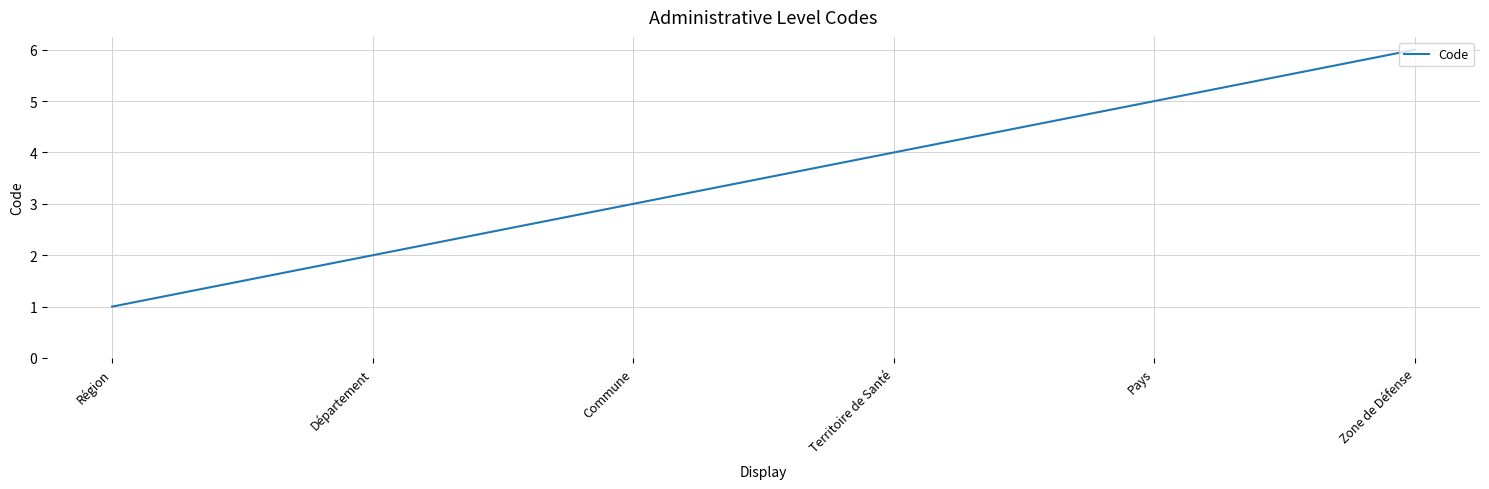

List the labels in order of value, smallest first.

Région, Département, Commune, Territoire de Santé, Pays, Zone de Défense